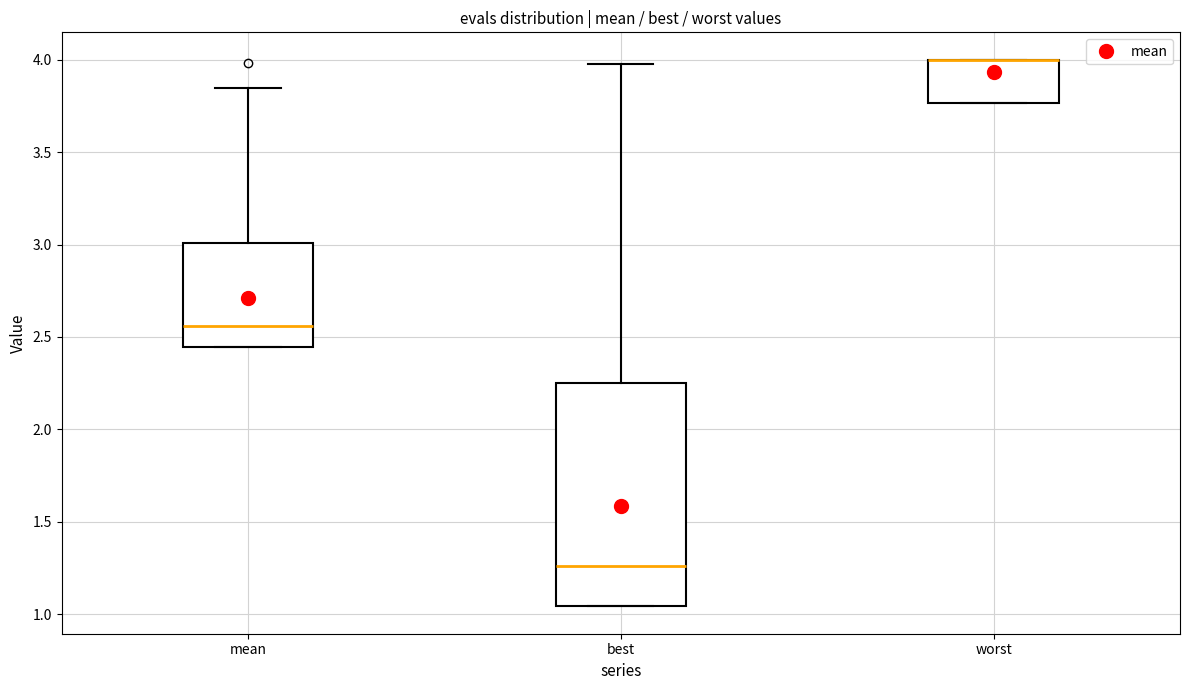

Where is the upper edge of the box for worst on the y-axis? The values are not printed on the chart, so give them approximately, as read against the axis.

4.00